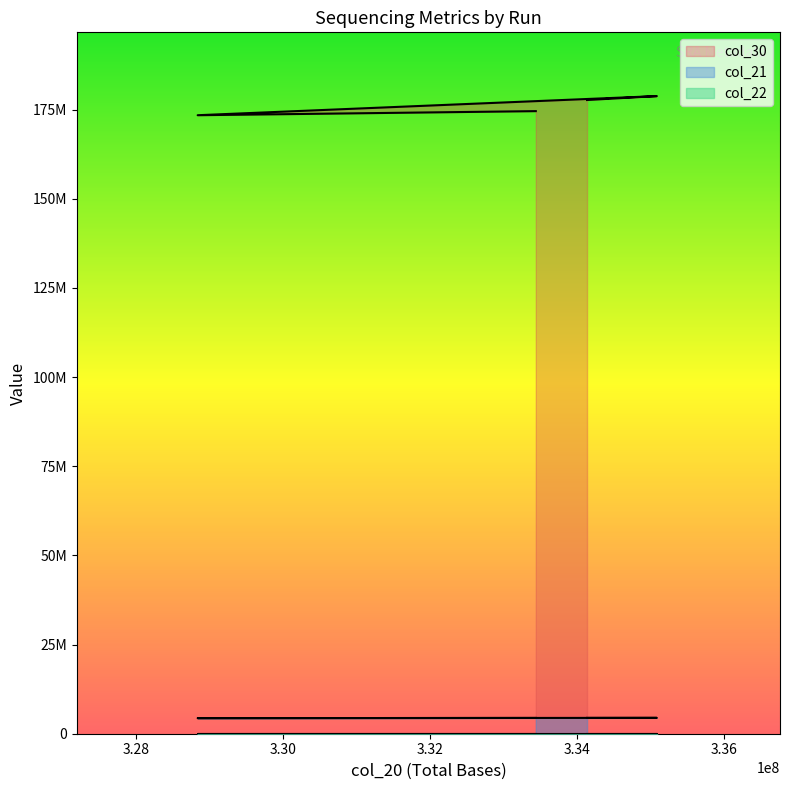

What is the sum of the col_30 values at SRR7536063 and SRR7536064?

352219178